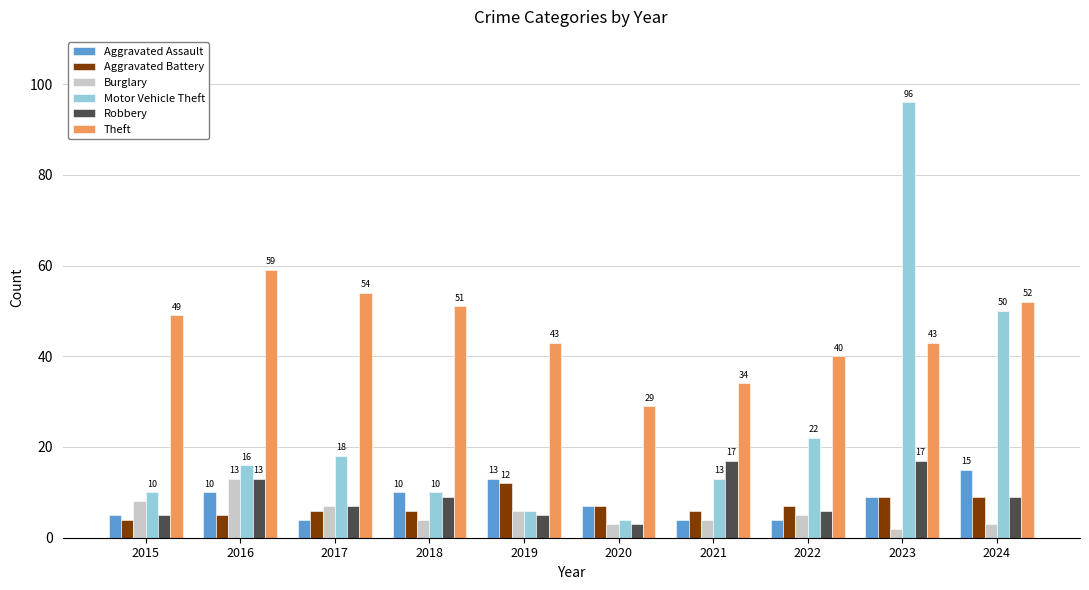

Reading left to right, transcribe all the data shown in this chart.

Aggravated Assault: 5	10	4	10	13	7	4	4	9	15
Aggravated Battery: 4	5	6	6	12	7	6	7	9	9
Burglary: 8	13	7	4	6	3	4	5	2	3
Motor Vehicle Theft: 10	16	18	10	6	4	13	22	96	50
Robbery: 5	13	7	9	5	3	17	6	17	9
Theft: 49	59	54	51	43	29	34	40	43	52